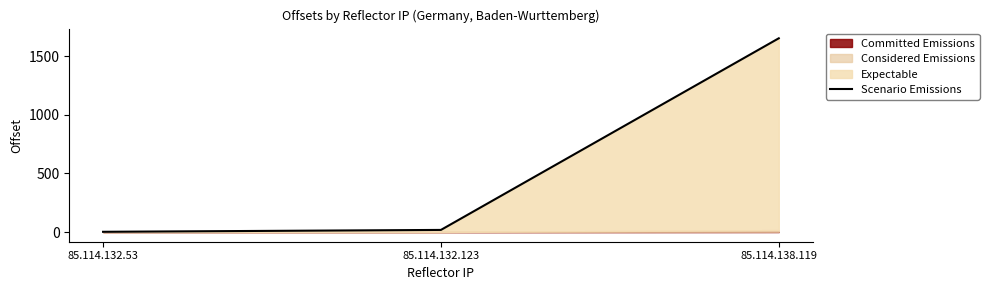

What is the value of the 1st point from the left?

2